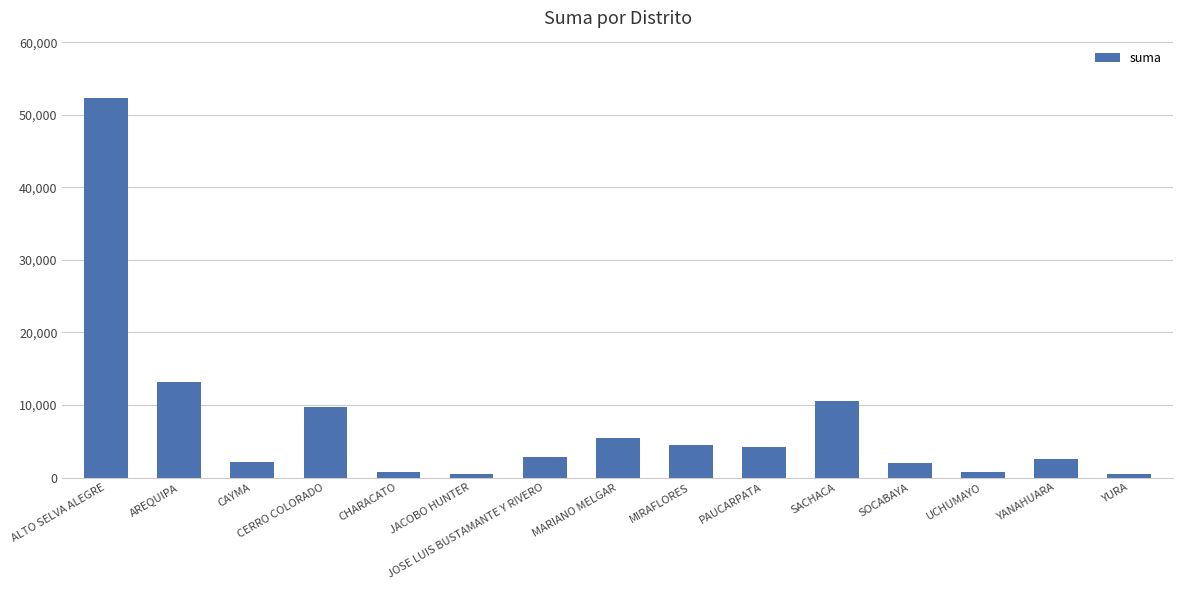

What is the ratio of the value at JACOBO HUNTER to the value at CHARACATO?

0.6